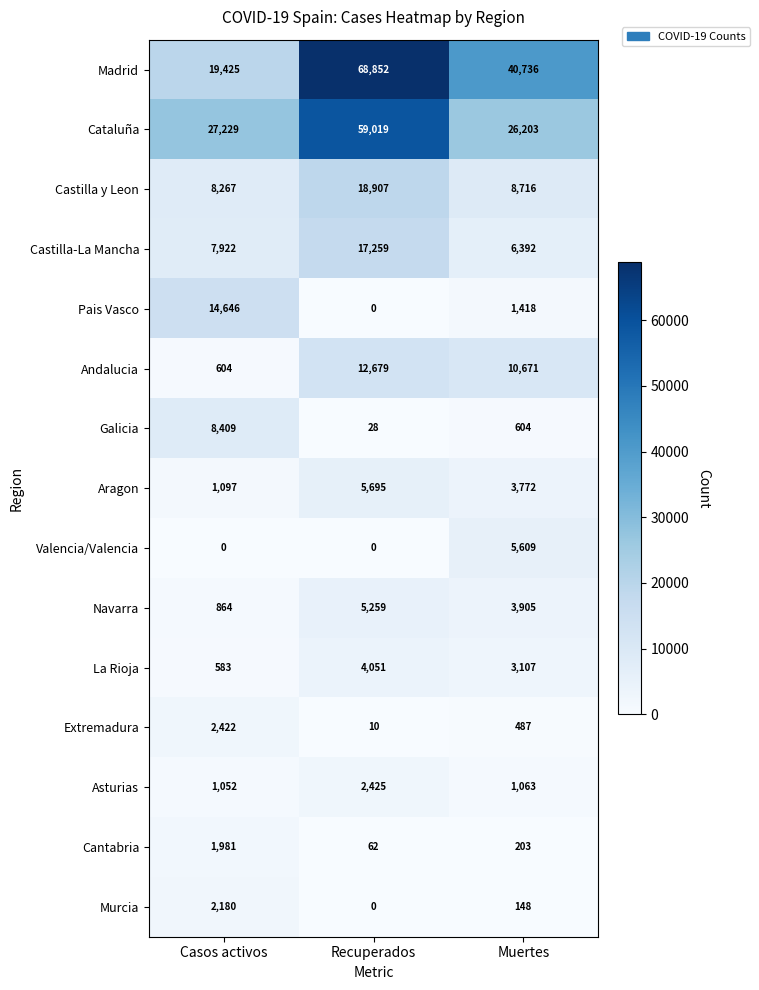

What is the difference between the Castilla y Leon values at Casos activos and Muertes?

449